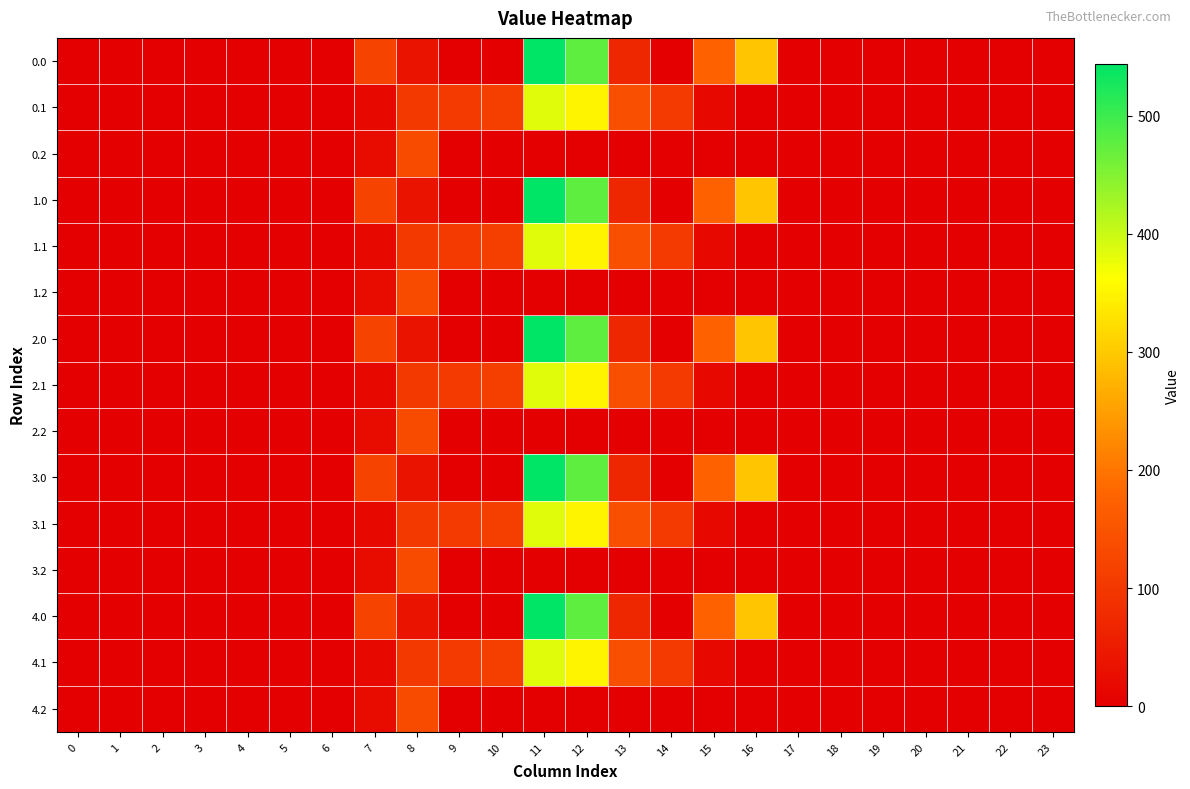

Reading right to left, transcribe all the data shown in this chart.

0.0: 23=0.0	22=0.0	21=0.0	20=0.0	19=0.0	18=0.0	17=0.0	16=294.5	15=172.8	14=0.3	13=70.2	12=477.2	11=544.3	10=0.0	9=0.0	8=35.0	7=120.6	6=0.0	5=0.0	4=0.0	3=0.0	2=0.0	1=0.0	0=0.0
0.1: 23=0.0	22=0.0	21=0.0	20=0.0	19=0.0	18=0.0	17=0.0	16=0.0	15=17.3	14=105.5	13=141.2	12=350.8	11=384.7	10=114.0	9=104.8	8=102.3	7=17.7	6=0.0	5=0.0	4=0.0	3=0.0	2=0.0	1=0.0	0=0.0
0.2: 23=0.0	22=0.0	21=0.0	20=0.0	19=0.0	18=0.0	17=0.0	16=0.0	15=0.0	14=0.0	13=0.0	12=0.0	11=0.0	10=0.0	9=0.0	8=134.2	7=22.3	6=0.0	5=0.0	4=0.0	3=0.0	2=0.0	1=0.0	0=0.0
1.0: 23=0.0	22=0.0	21=0.0	20=0.0	19=0.0	18=0.0	17=0.0	16=294.5	15=172.8	14=0.3	13=70.2	12=477.2	11=544.3	10=0.0	9=0.0	8=35.0	7=120.6	6=0.0	5=0.0	4=0.0	3=0.0	2=0.0	1=0.0	0=0.0
1.1: 23=0.0	22=0.0	21=0.0	20=0.0	19=0.0	18=0.0	17=0.0	16=0.0	15=17.3	14=105.5	13=141.2	12=350.8	11=384.7	10=114.0	9=104.8	8=102.3	7=17.7	6=0.0	5=0.0	4=0.0	3=0.0	2=0.0	1=0.0	0=0.0
1.2: 23=0.0	22=0.0	21=0.0	20=0.0	19=0.0	18=0.0	17=0.0	16=0.0	15=0.0	14=0.0	13=0.0	12=0.0	11=0.0	10=0.0	9=0.0	8=134.2	7=22.3	6=0.0	5=0.0	4=0.0	3=0.0	2=0.0	1=0.0	0=0.0
2.0: 23=0.0	22=0.0	21=0.0	20=0.0	19=0.0	18=0.0	17=0.0	16=294.5	15=172.8	14=0.3	13=70.2	12=477.2	11=544.3	10=0.0	9=0.0	8=35.0	7=120.6	6=0.0	5=0.0	4=0.0	3=0.0	2=0.0	1=0.0	0=0.0
2.1: 23=0.0	22=0.0	21=0.0	20=0.0	19=0.0	18=0.0	17=0.0	16=0.0	15=17.3	14=105.5	13=141.2	12=350.8	11=384.7	10=114.0	9=104.8	8=102.3	7=17.7	6=0.0	5=0.0	4=0.0	3=0.0	2=0.0	1=0.0	0=0.0
2.2: 23=0.0	22=0.0	21=0.0	20=0.0	19=0.0	18=0.0	17=0.0	16=0.0	15=0.0	14=0.0	13=0.0	12=0.0	11=0.0	10=0.0	9=0.0	8=134.2	7=22.3	6=0.0	5=0.0	4=0.0	3=0.0	2=0.0	1=0.0	0=0.0
3.0: 23=0.0	22=0.0	21=0.0	20=0.0	19=0.0	18=0.0	17=0.0	16=294.5	15=172.8	14=0.3	13=70.2	12=477.2	11=544.3	10=0.0	9=0.0	8=35.0	7=120.6	6=0.0	5=0.0	4=0.0	3=0.0	2=0.0	1=0.0	0=0.0
3.1: 23=0.0	22=0.0	21=0.0	20=0.0	19=0.0	18=0.0	17=0.0	16=0.0	15=17.3	14=105.5	13=141.2	12=350.8	11=384.7	10=114.0	9=104.8	8=102.3	7=17.7	6=0.0	5=0.0	4=0.0	3=0.0	2=0.0	1=0.0	0=0.0
3.2: 23=0.0	22=0.0	21=0.0	20=0.0	19=0.0	18=0.0	17=0.0	16=0.0	15=0.0	14=0.0	13=0.0	12=0.0	11=0.0	10=0.0	9=0.0	8=134.2	7=22.3	6=0.0	5=0.0	4=0.0	3=0.0	2=0.0	1=0.0	0=0.0
4.0: 23=0.0	22=0.0	21=0.0	20=0.0	19=0.0	18=0.0	17=0.0	16=294.5	15=172.8	14=0.3	13=70.2	12=477.2	11=544.3	10=0.0	9=0.0	8=35.0	7=120.6	6=0.0	5=0.0	4=0.0	3=0.0	2=0.0	1=0.0	0=0.0
4.1: 23=0.0	22=0.0	21=0.0	20=0.0	19=0.0	18=0.0	17=0.0	16=0.0	15=17.3	14=105.5	13=141.2	12=350.8	11=384.7	10=114.0	9=104.8	8=102.3	7=17.7	6=0.0	5=0.0	4=0.0	3=0.0	2=0.0	1=0.0	0=0.0
4.2: 23=0.0	22=0.0	21=0.0	20=0.0	19=0.0	18=0.0	17=0.0	16=0.0	15=0.0	14=0.0	13=0.0	12=0.0	11=0.0	10=0.0	9=0.0	8=134.2	7=22.3	6=0.0	5=0.0	4=0.0	3=0.0	2=0.0	1=0.0	0=0.0